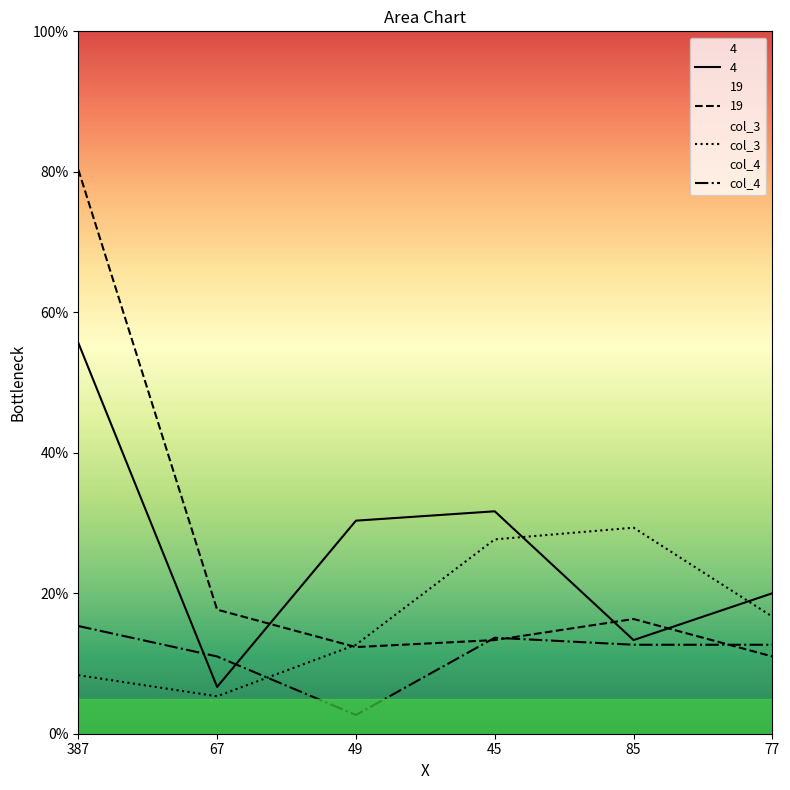

Which series changed the most between 67 and 77?

4